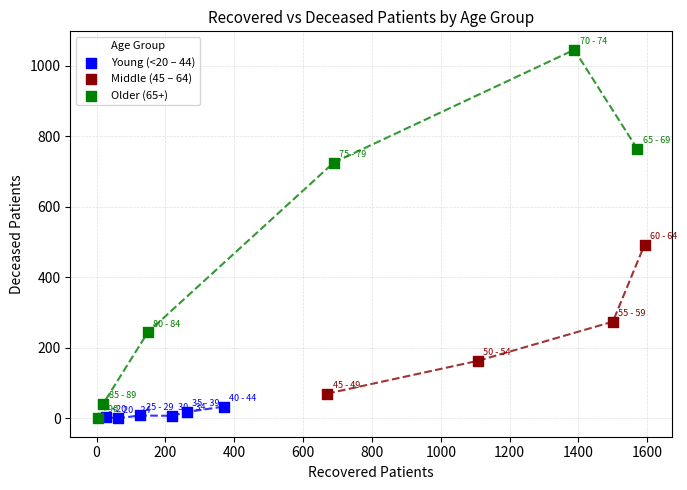

Which series contains the highest Y value?

Older (65+)